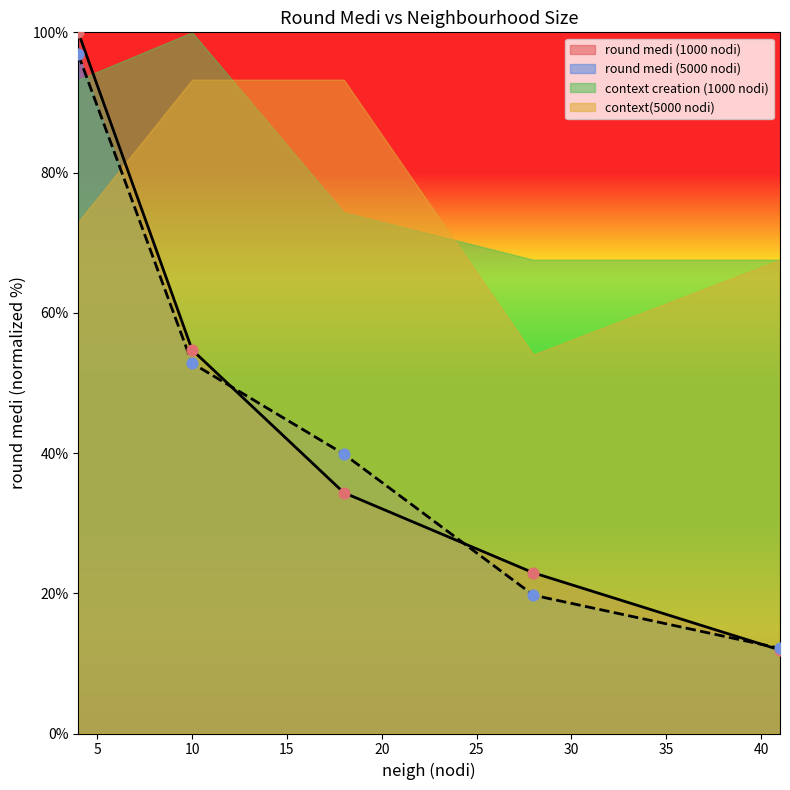

Which series reaches the maximum Y coordinate?

round medi (1000 nodi)